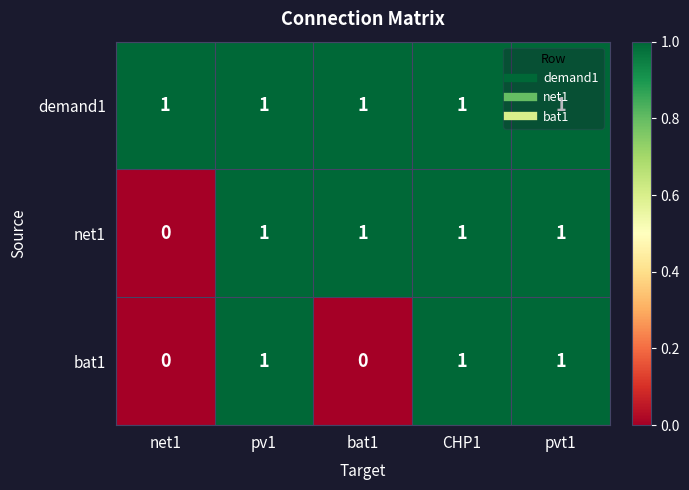

Which series has the largest total across all categories?

demand1